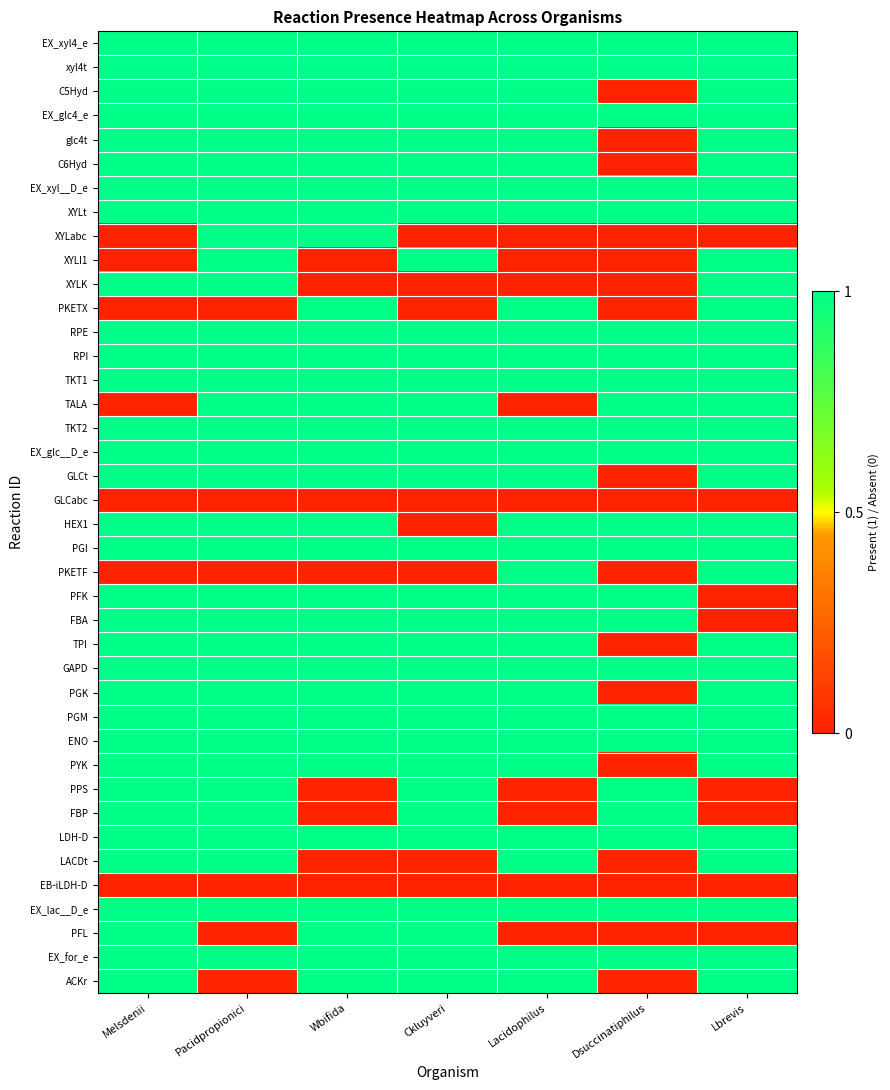

Which series changed the most between Melsdenii and Ckluyveri?

XYLI1